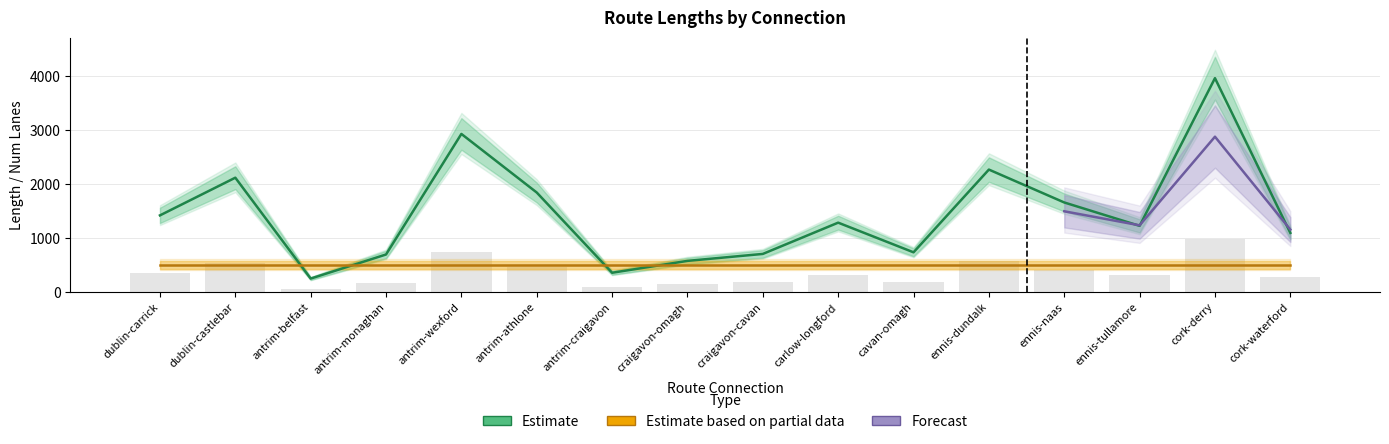

The chart shows a value of 248.2 at antrim-belfast. True or false?

True